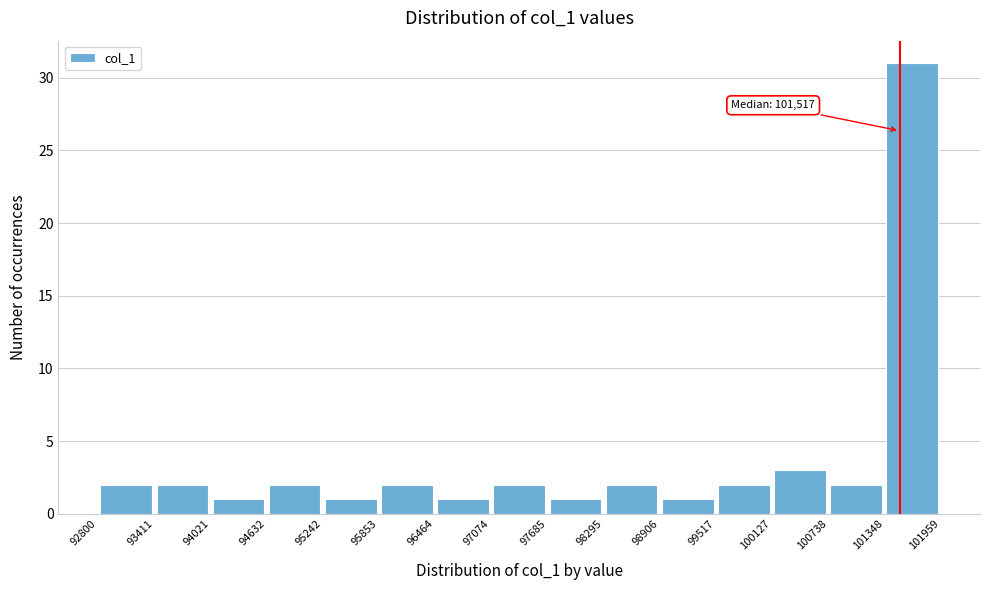

Which range on the x-axis has the tallest bar?

101348 to 101959